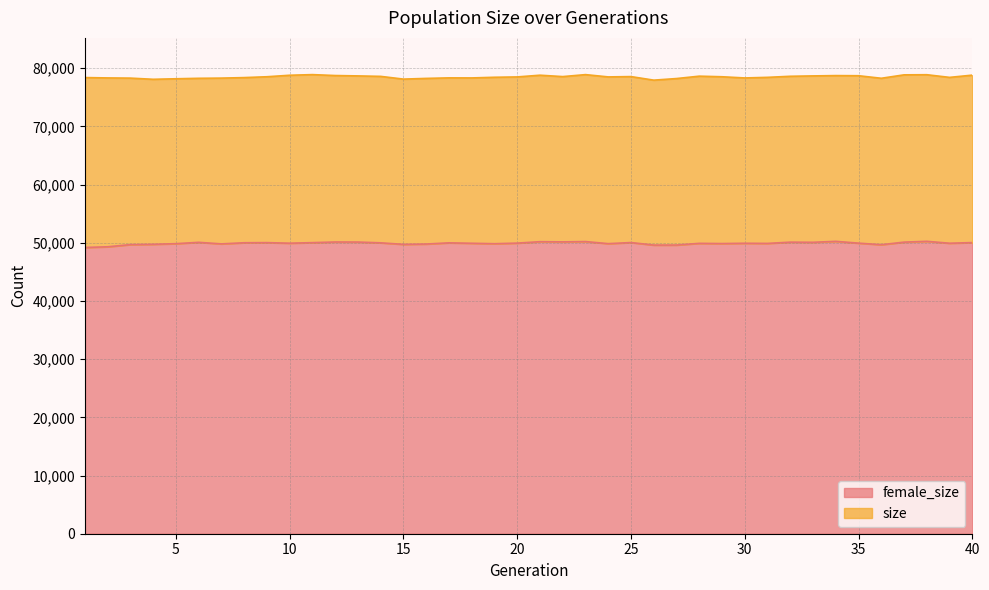

What is the value of the size point at the 21st from the left?

78801